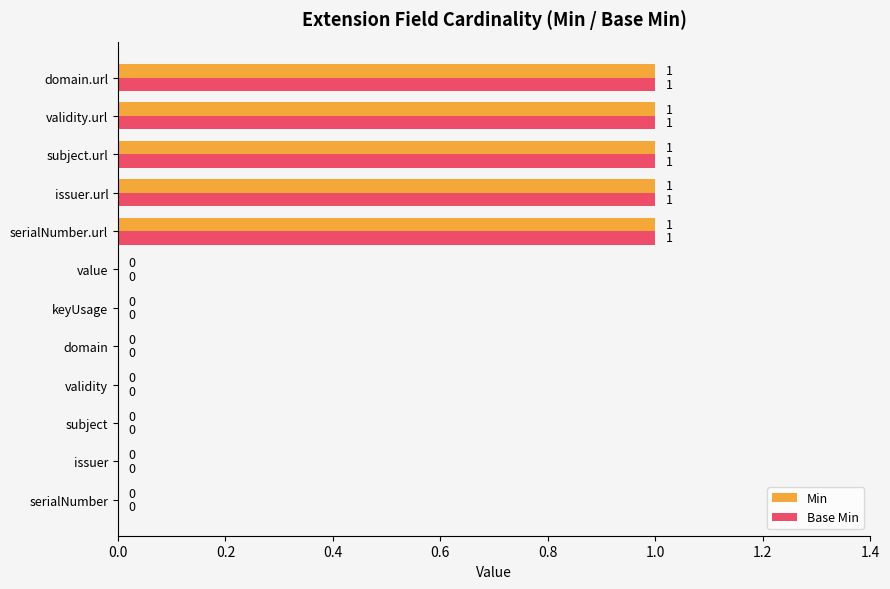

The Min series shows 1 at validity.url. True or false?

True